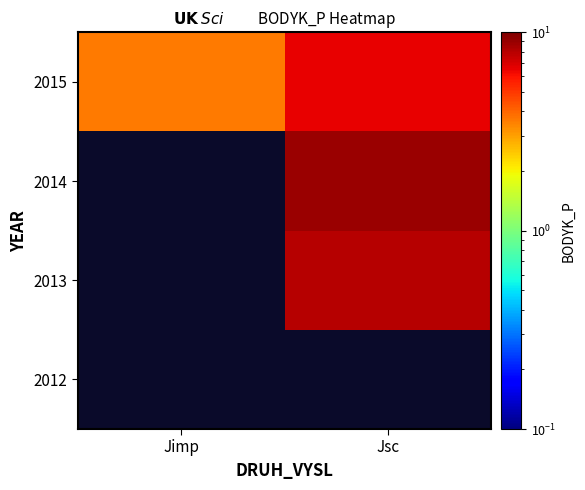

Which series has the largest total across all categories?

2015